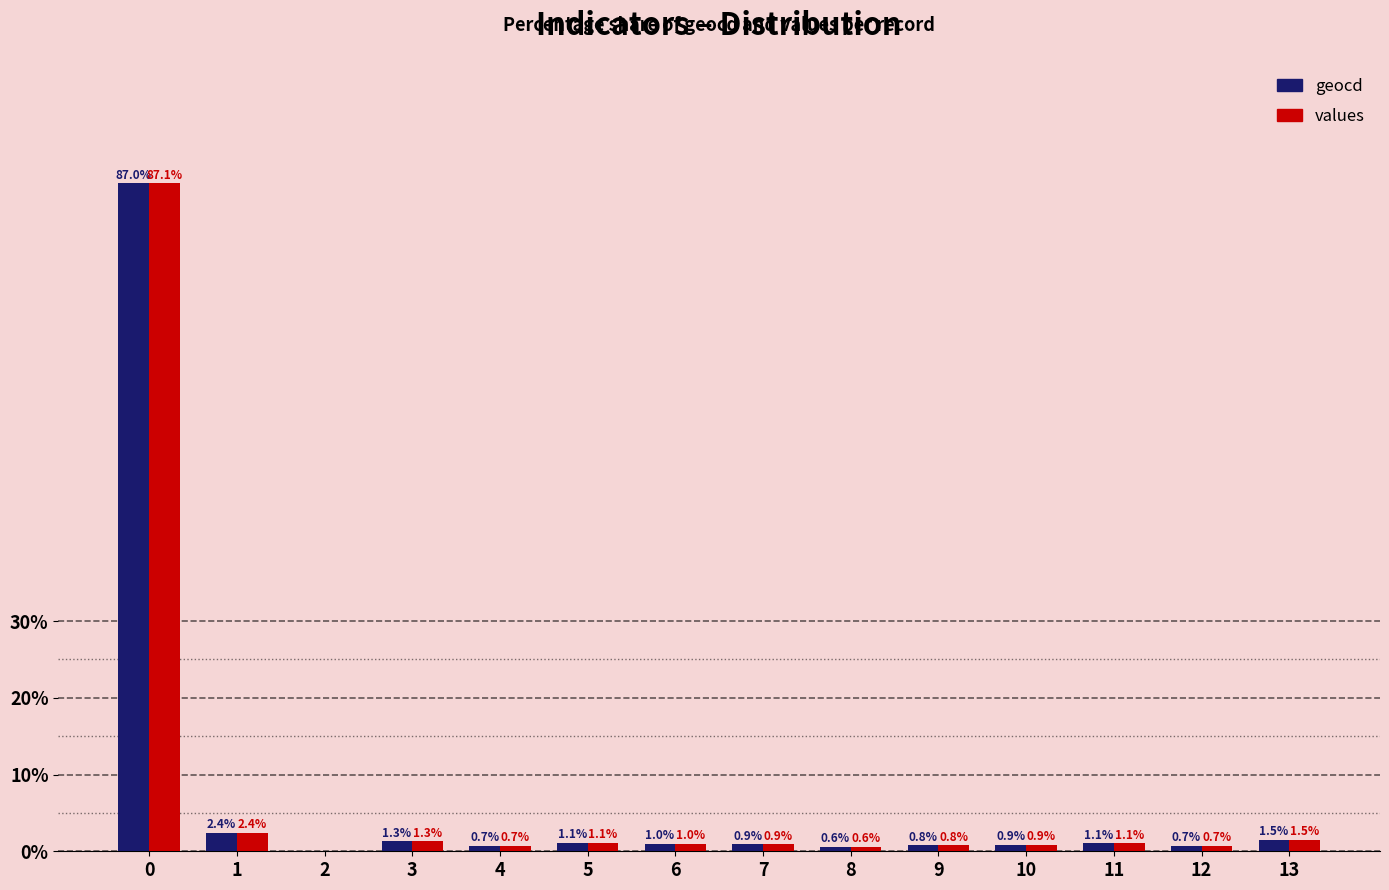

What is the approximate value of geocd at 13?

1.5